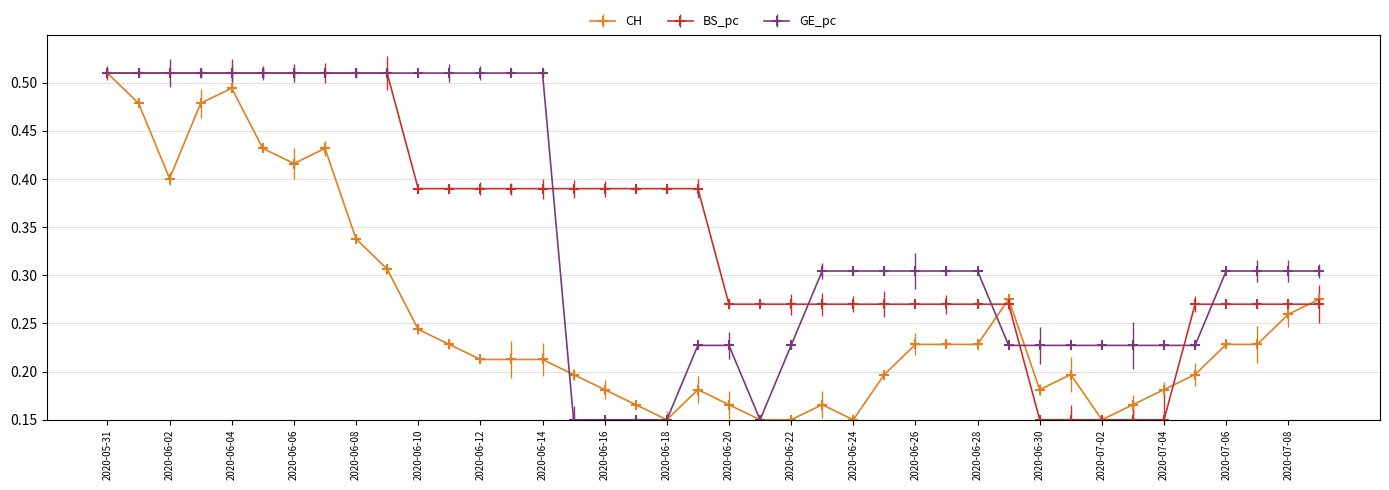

True or false: CH has more than 2 interior local peaks.

True